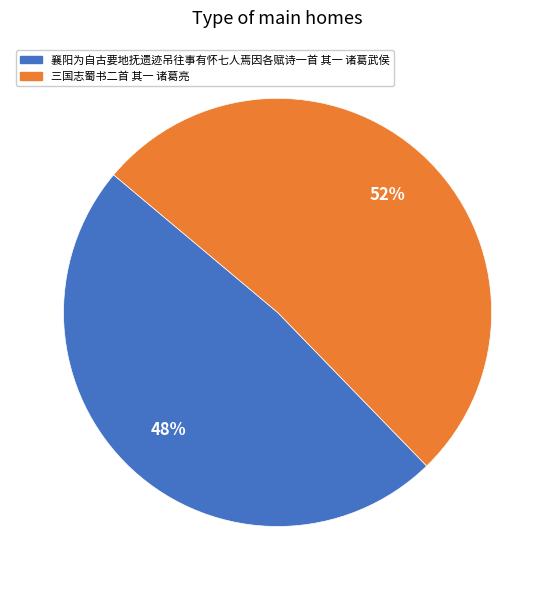

Which category has the biggest portion of the pie?

三国志蜀书二首 其一 诸葛亮